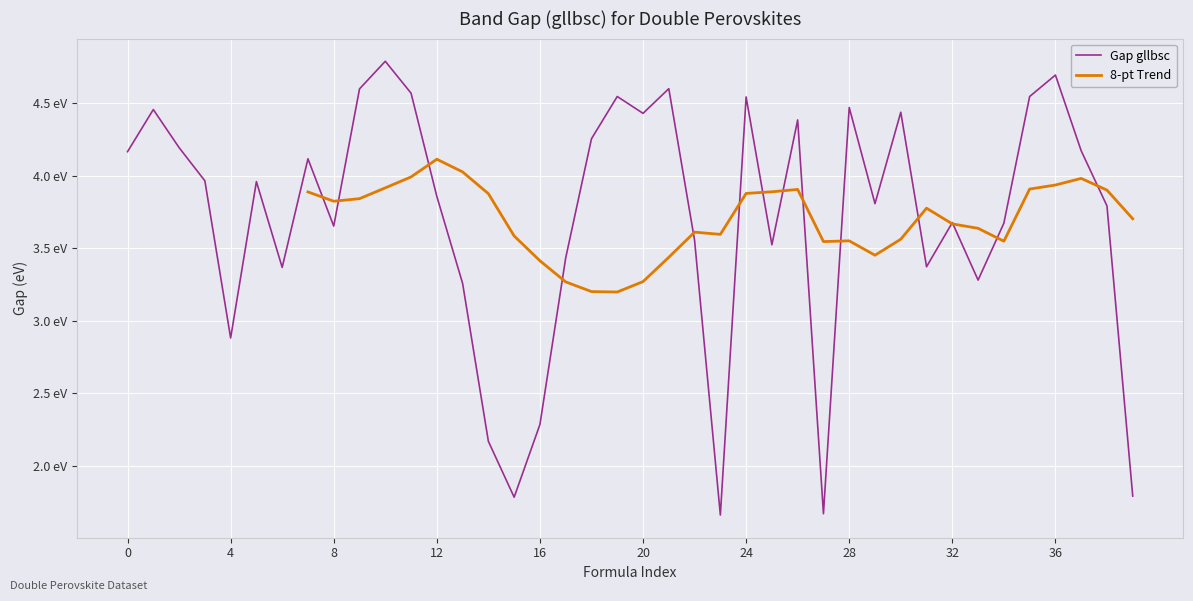

Approximately how many times larger is the value at 25 compared to 22?

1.0